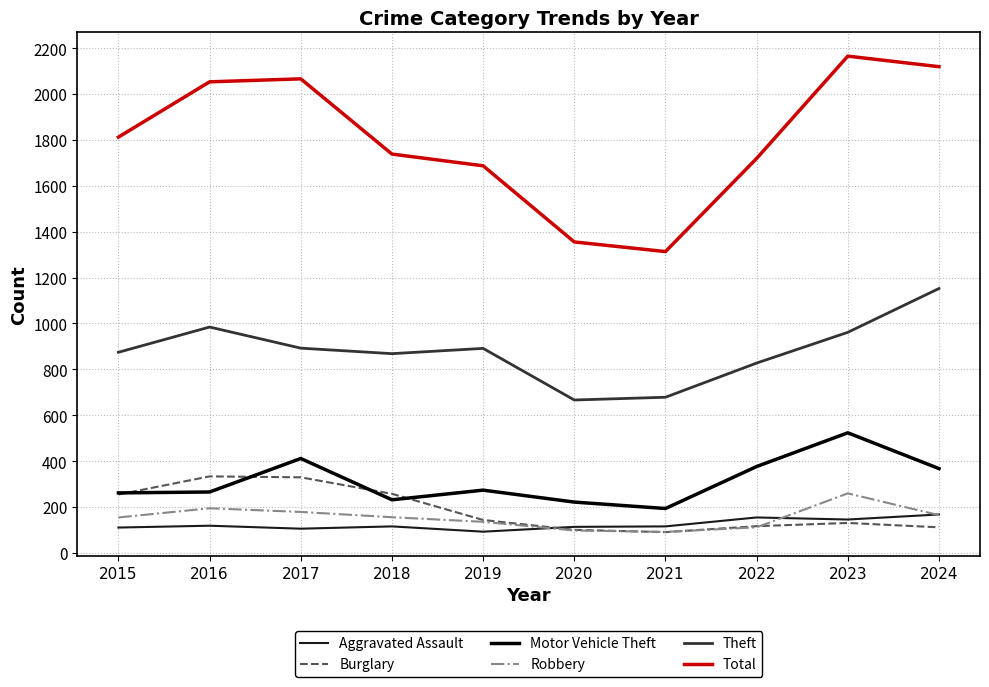

The value of Motor Vehicle Theft at 2023 is 835. True or false?

False